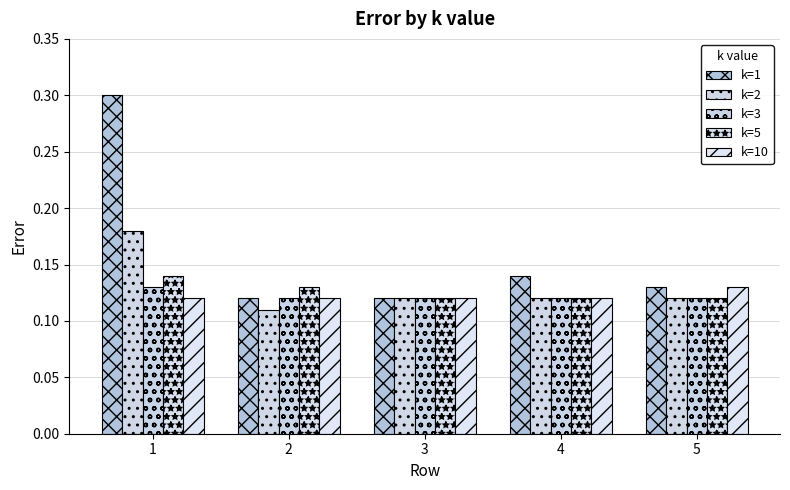

Between 5 and 2, which is larger?

5